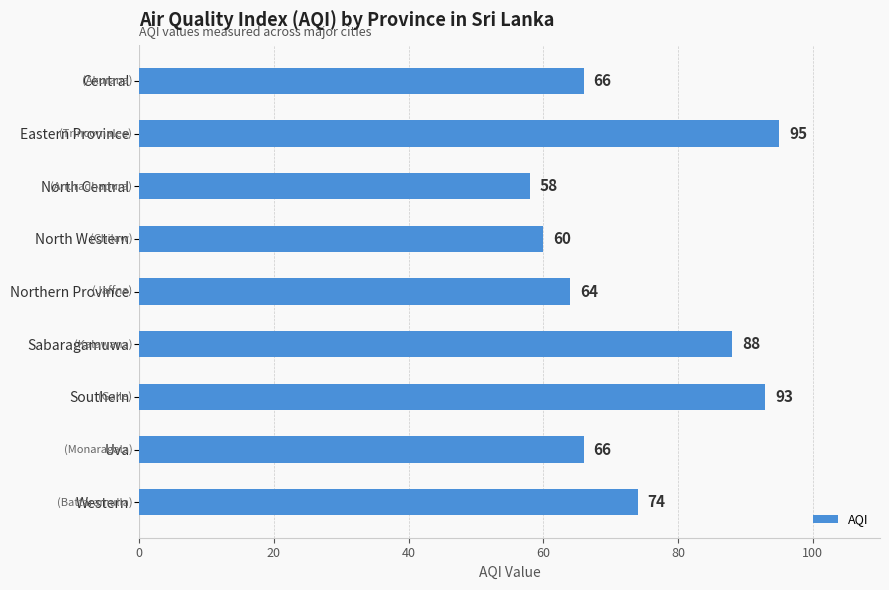

Reading top to bottom, what are all the values shown in this chart?

Central=66	Eastern Province=95	North Central=58	North Western=60	Northern Province=64	Sabaragamuwa=88	Southern=93	Uva=66	Western=74